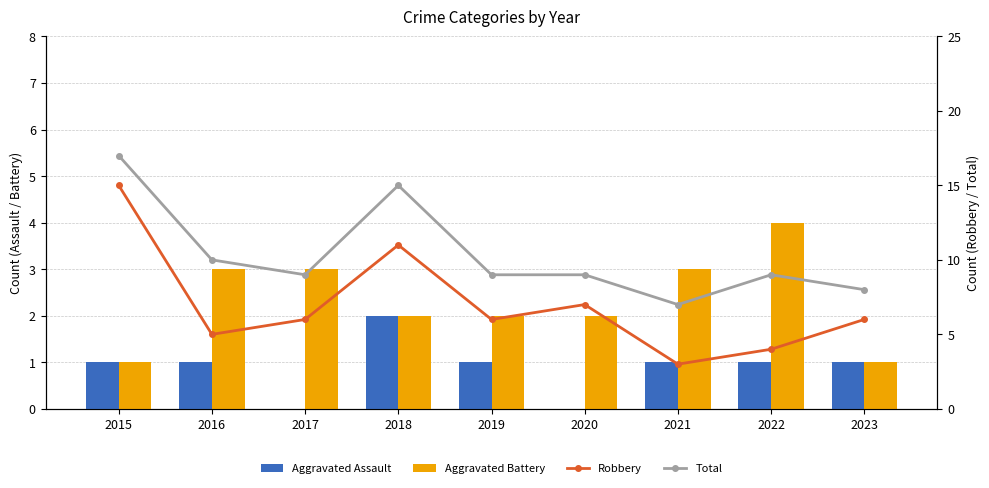

Rank the series by their maximum value, from lowest to highest.

Aggravated Assault, Aggravated Battery, Robbery, Total